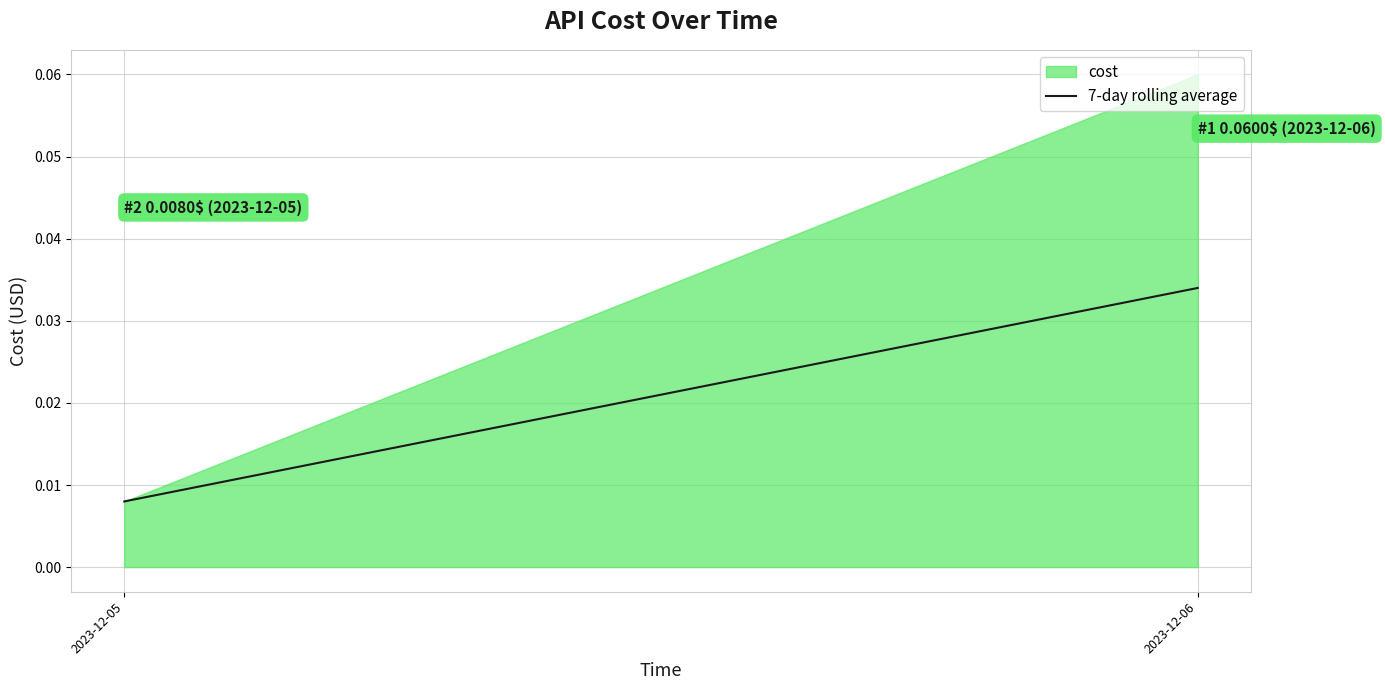

Which category has the highest value across all series?

2023-12-06